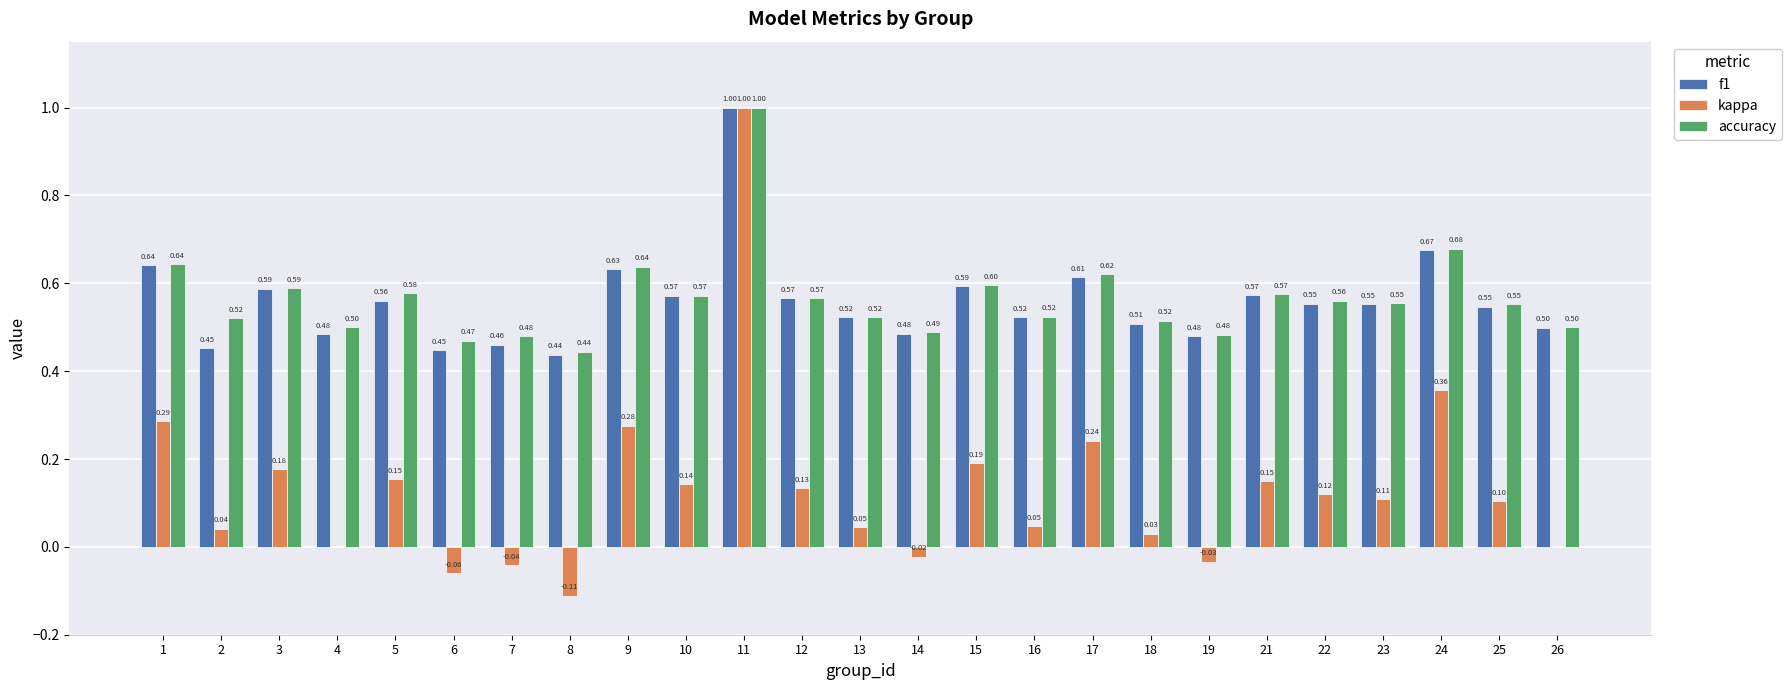

How many distinct data groups are displayed?

3